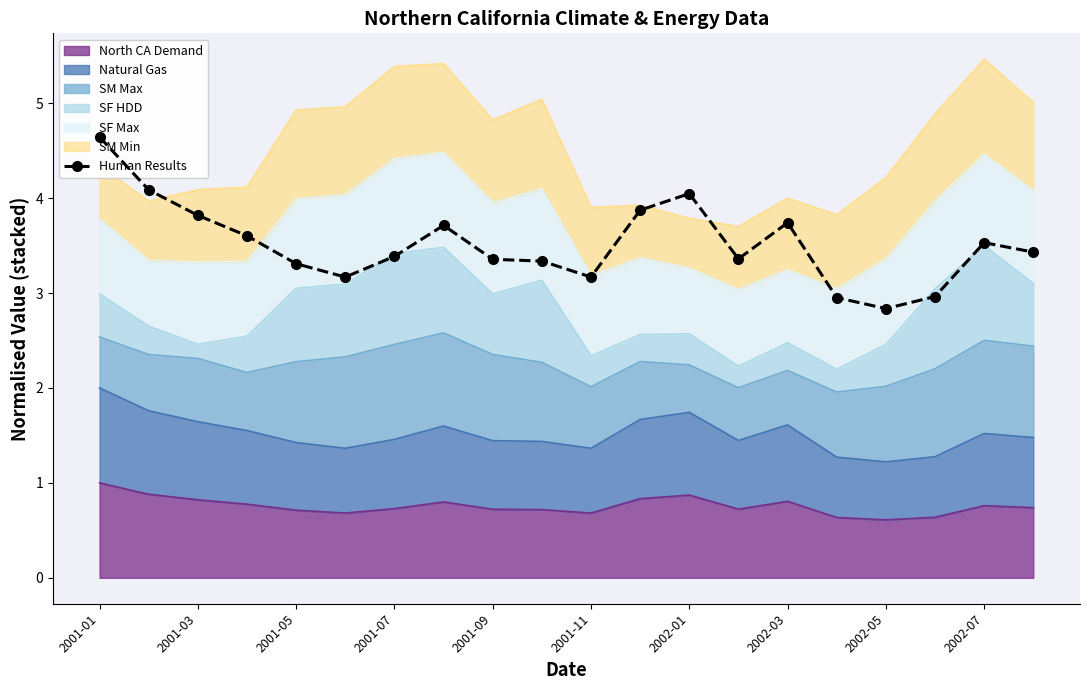

True or false: North CA Demand has a value of 0.9 at 2002-01.

True